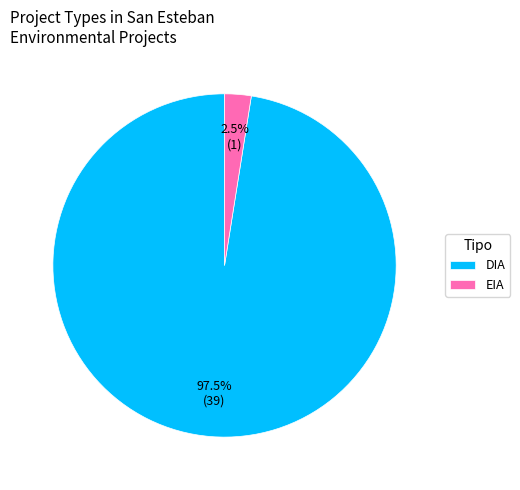

To the nearest percent, what is the average slice percentage?

50%